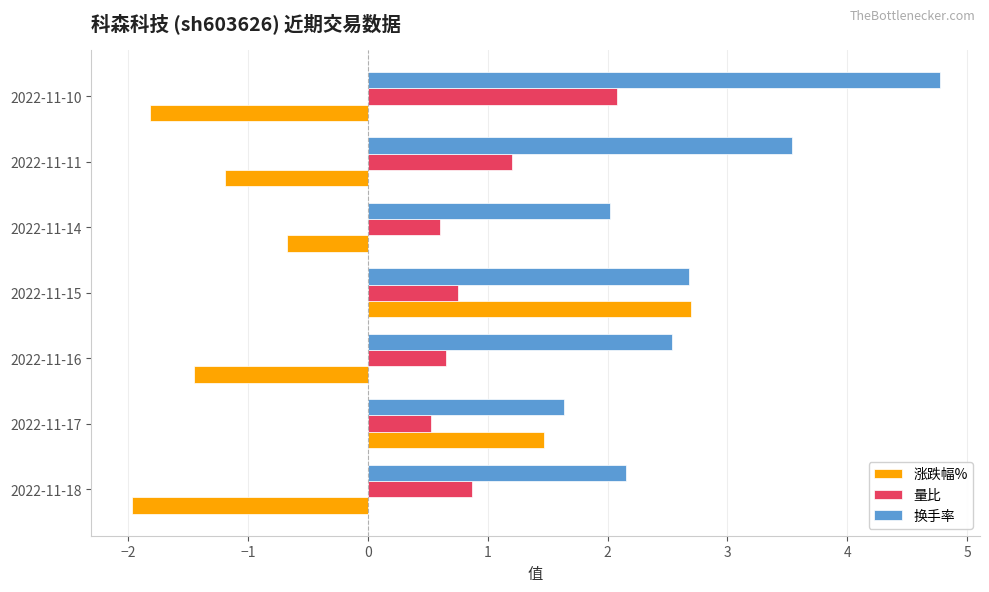

What is the difference between the highest and lowest values at 2022-11-17?

1.1